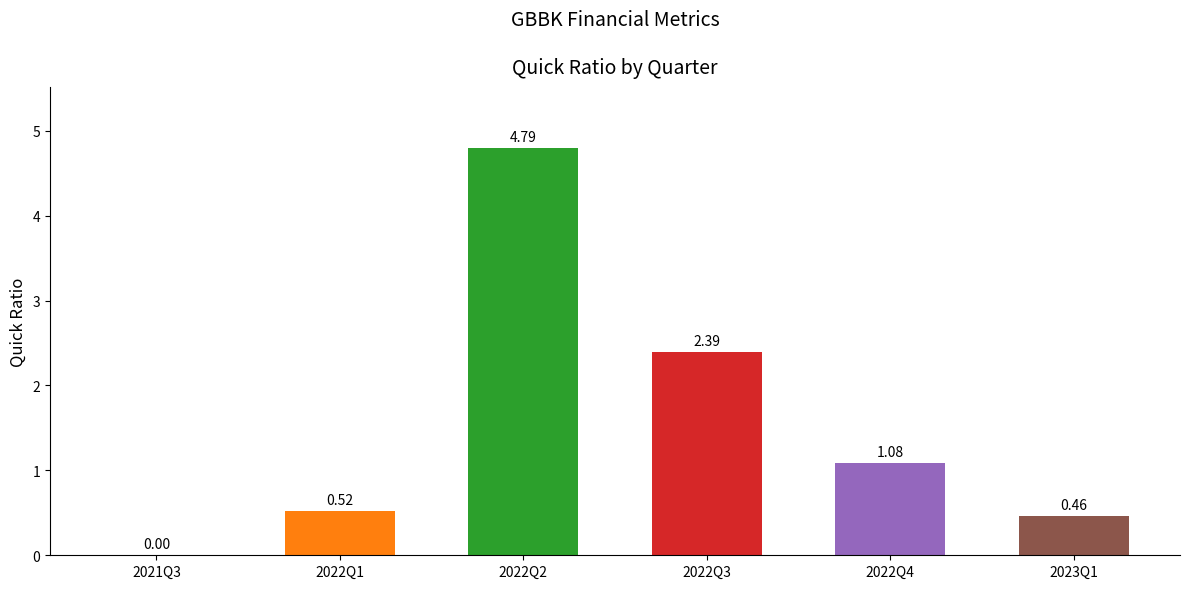

The chart shows a value of 3.9 at 2022Q3. True or false?

False